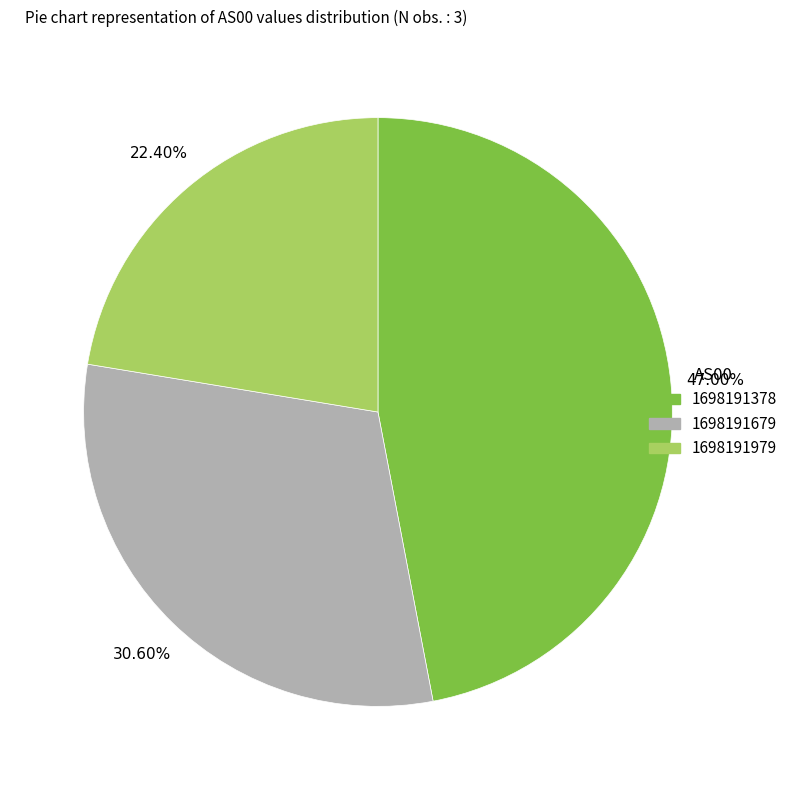

What is the smallest slice in the pie chart?

1698191979